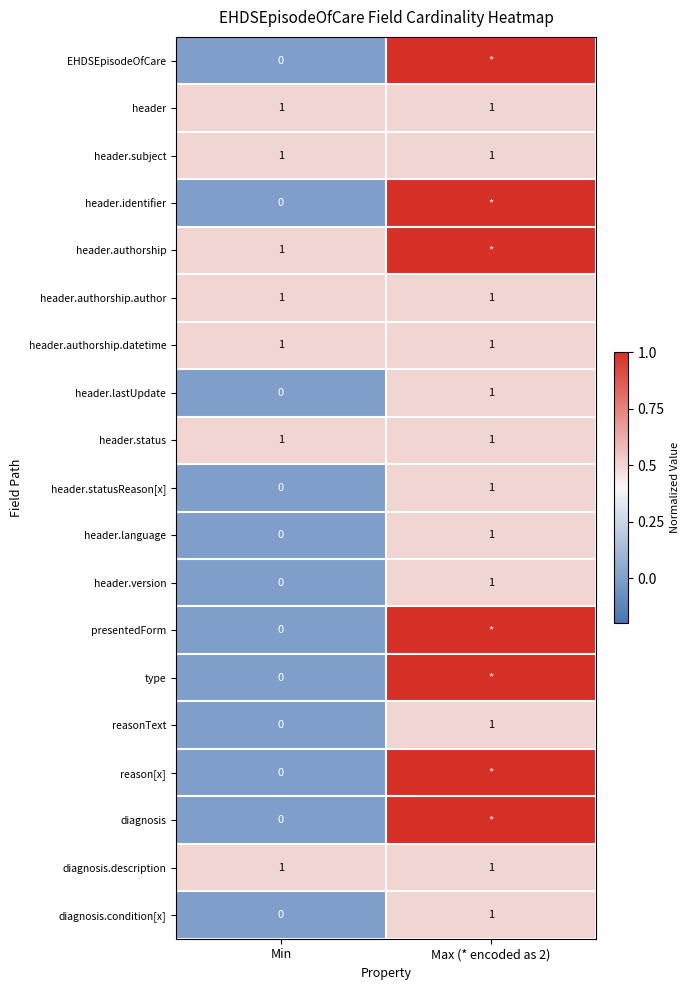

List the labels in order of diagnosis.condition[x] value, smallest first.

Min, Max (* encoded as 2)